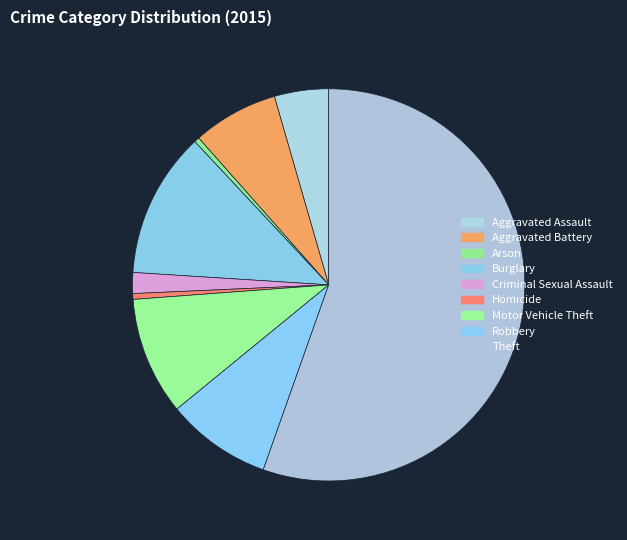

How many segments does this pie chart have?

9